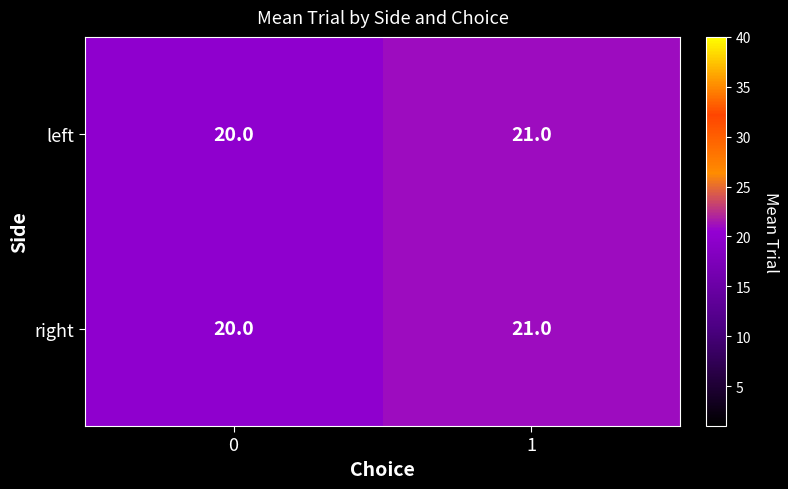

How many categories are shown in the chart?

2